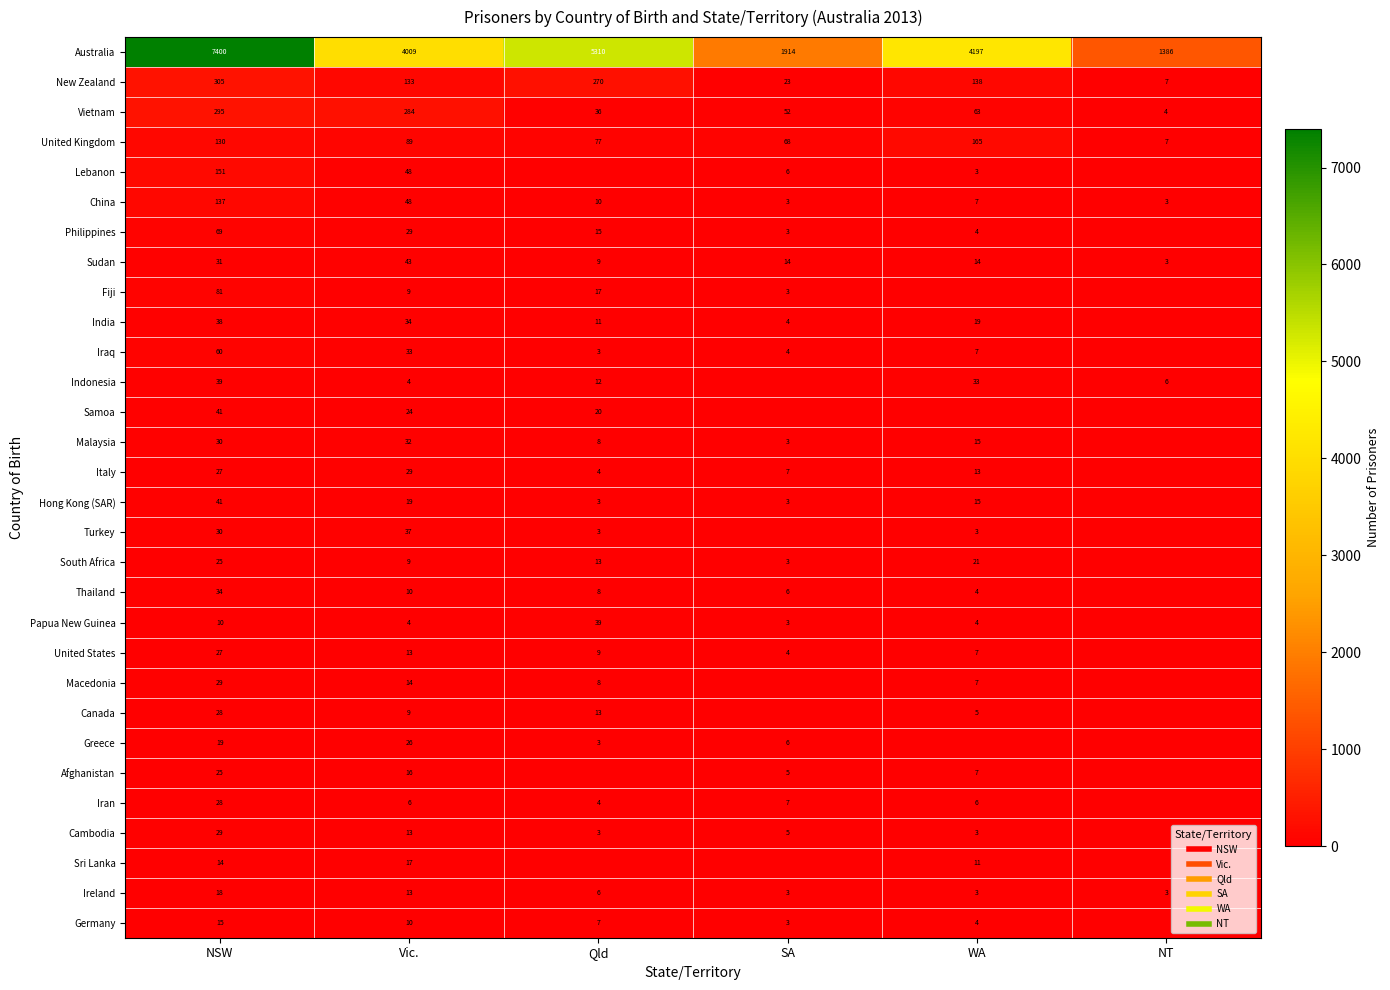

The value of Afghanistan at Vic. is 3. True or false?

False